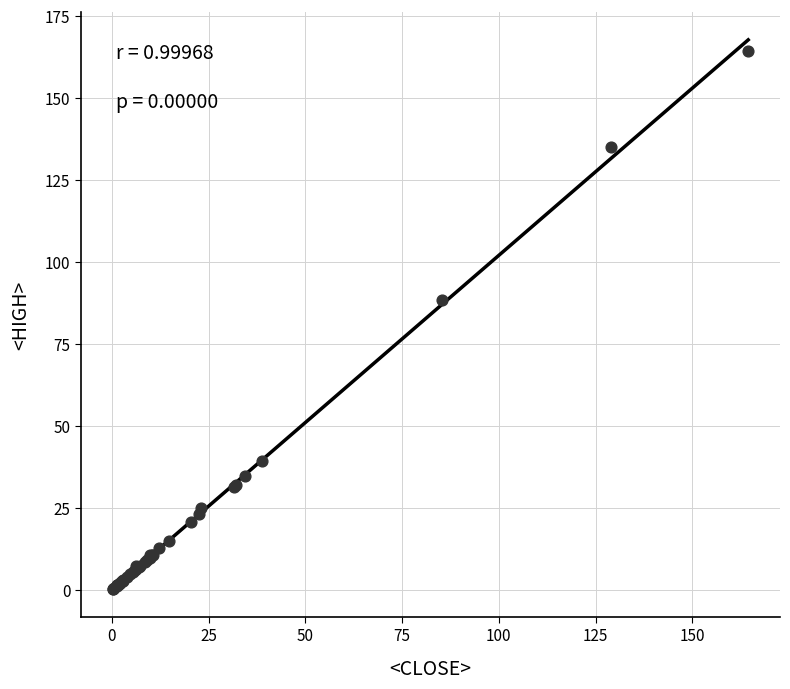

What Y value in the scatter plot is closest to 82?

88.5